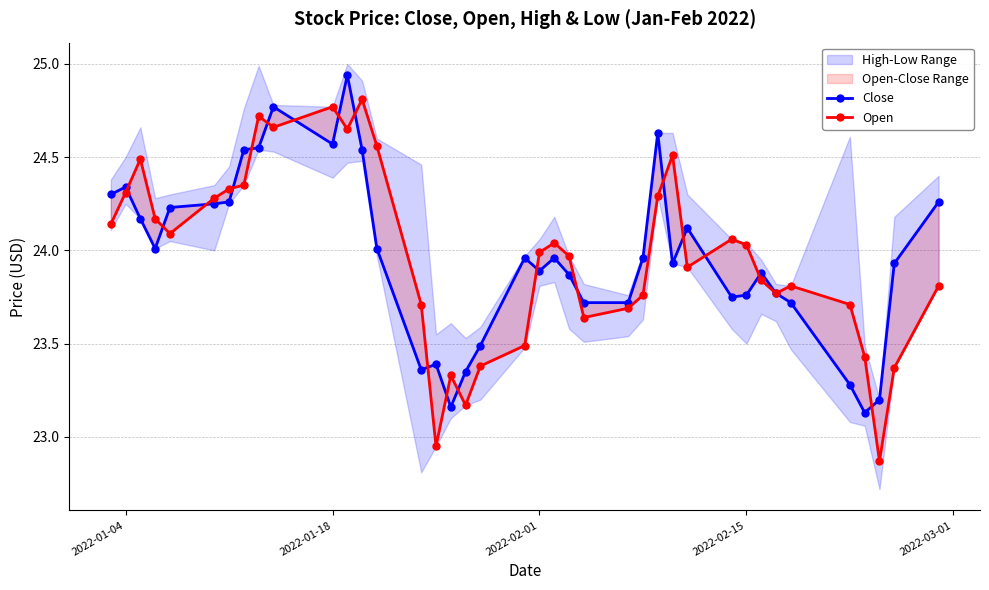

How many interior local valleys does the Open series have?

9